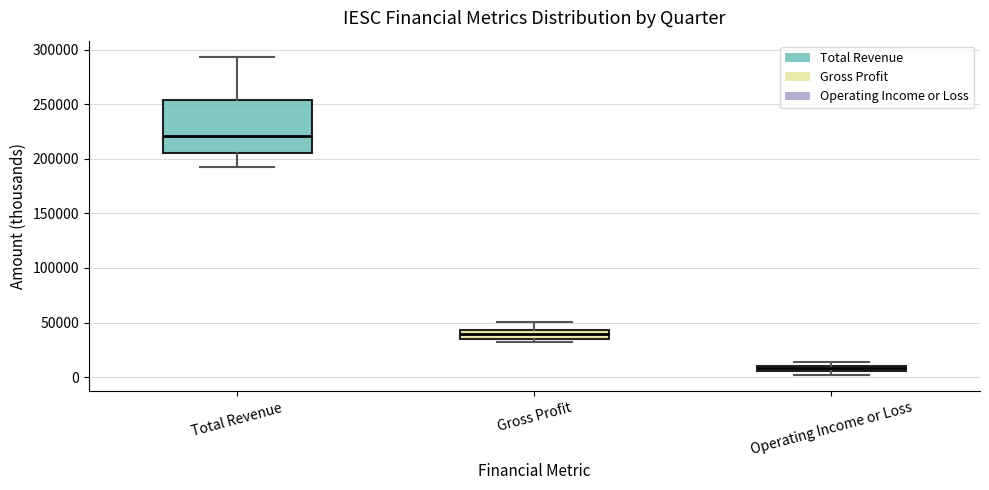

Which box is the tallest, from its lower edge to its upper edge?

Total Revenue